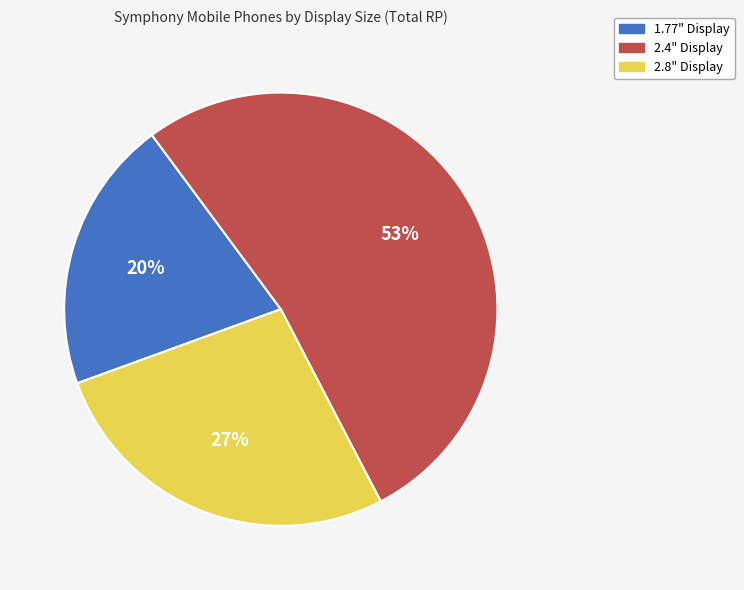

Does any single category account for the majority?

Yes